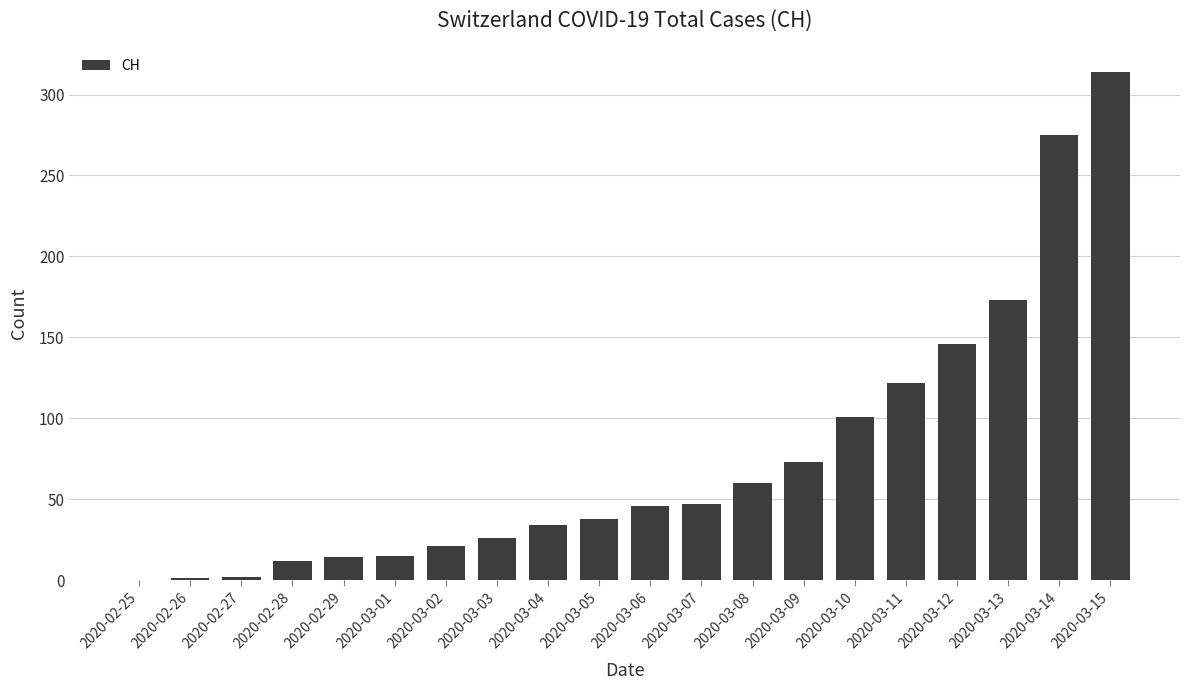

The value at 2020-03-11 is 122. True or false?

True